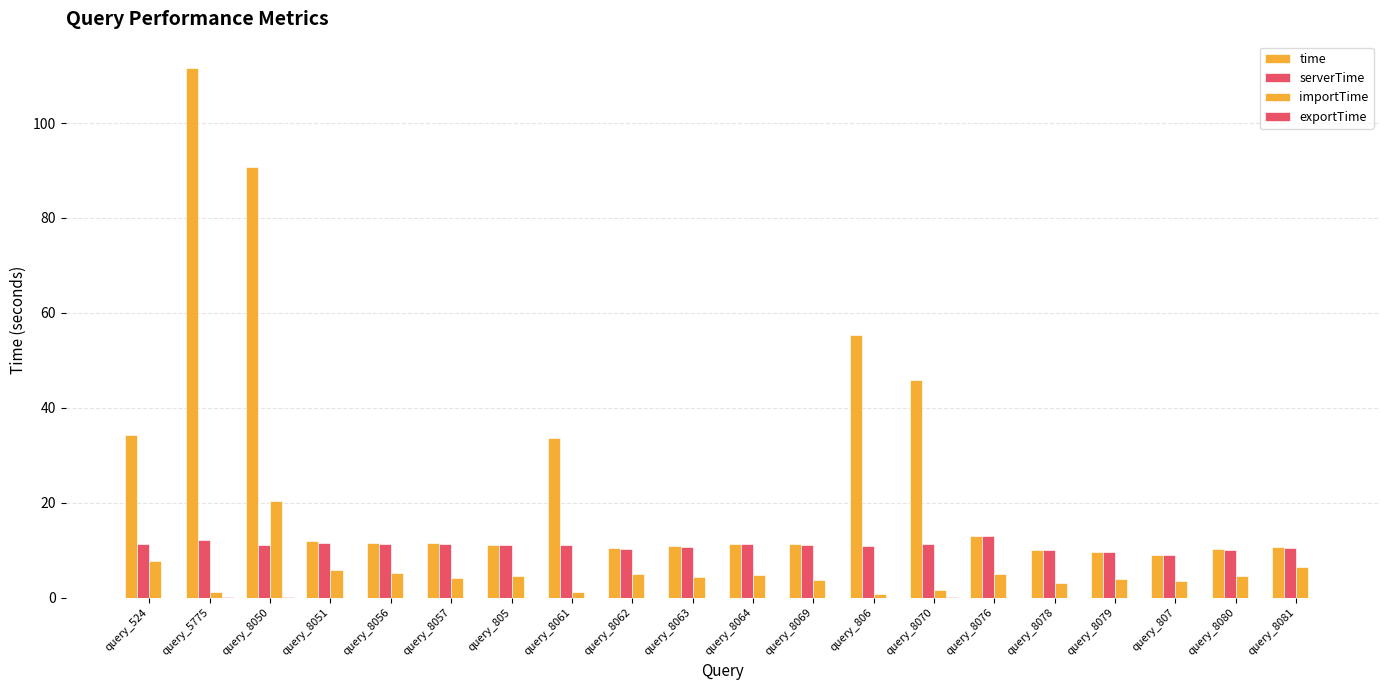

Read the time value at query_8081.

10.7